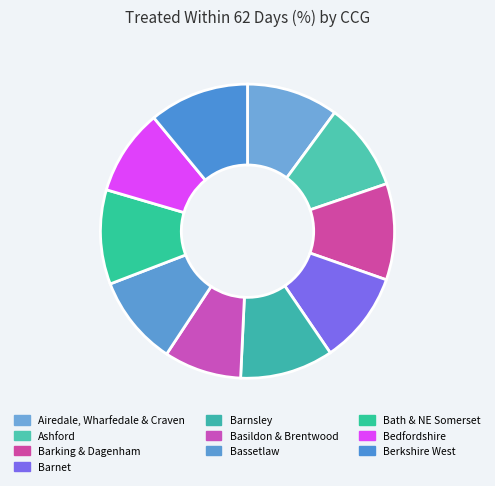

How many segments does this pie chart have?

10